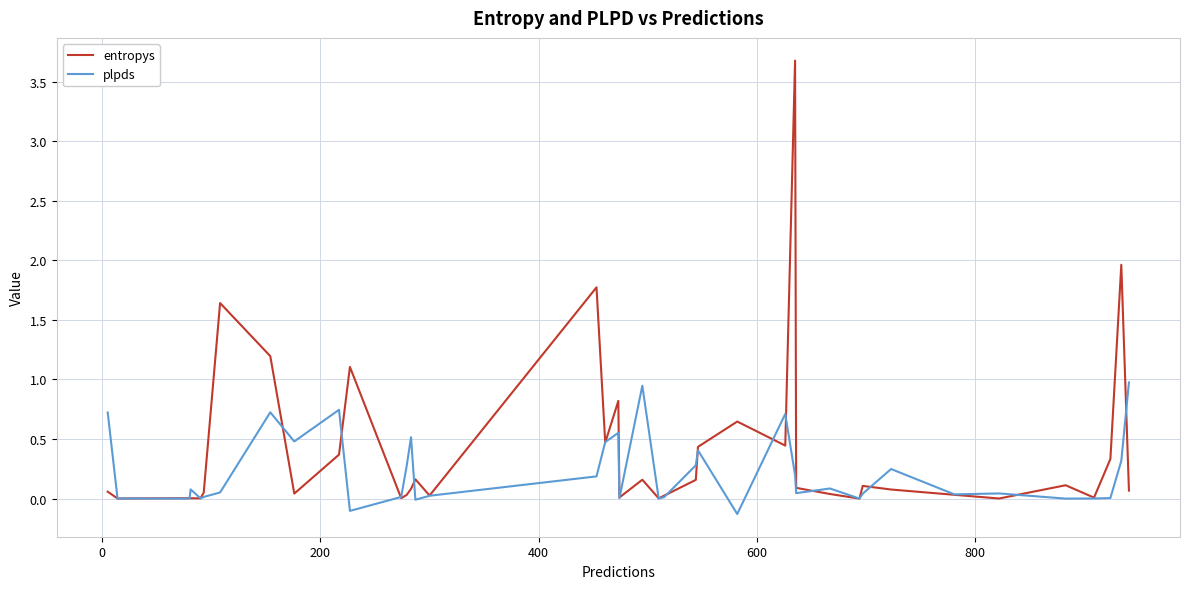

How many distinct data groups are displayed?

2